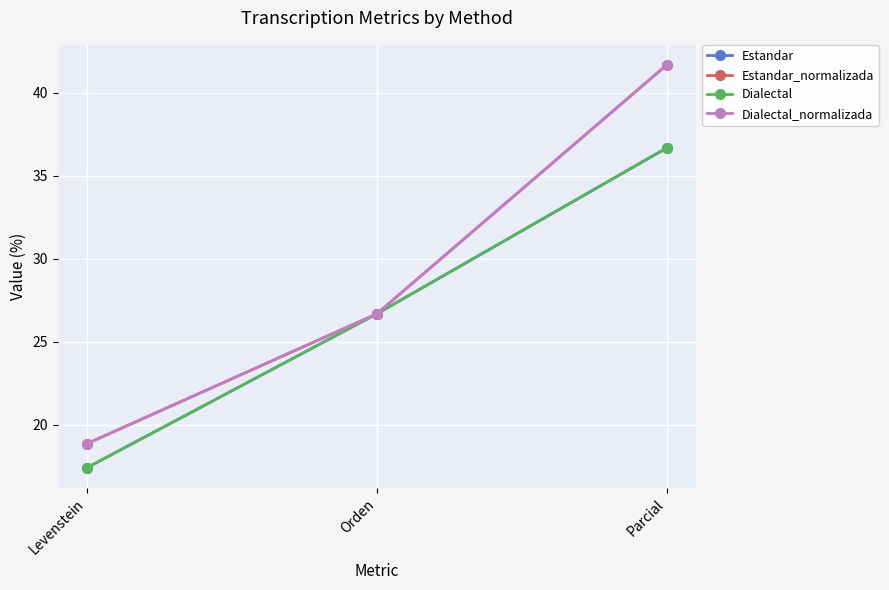

Is this an area chart (filled region under the line)?

No